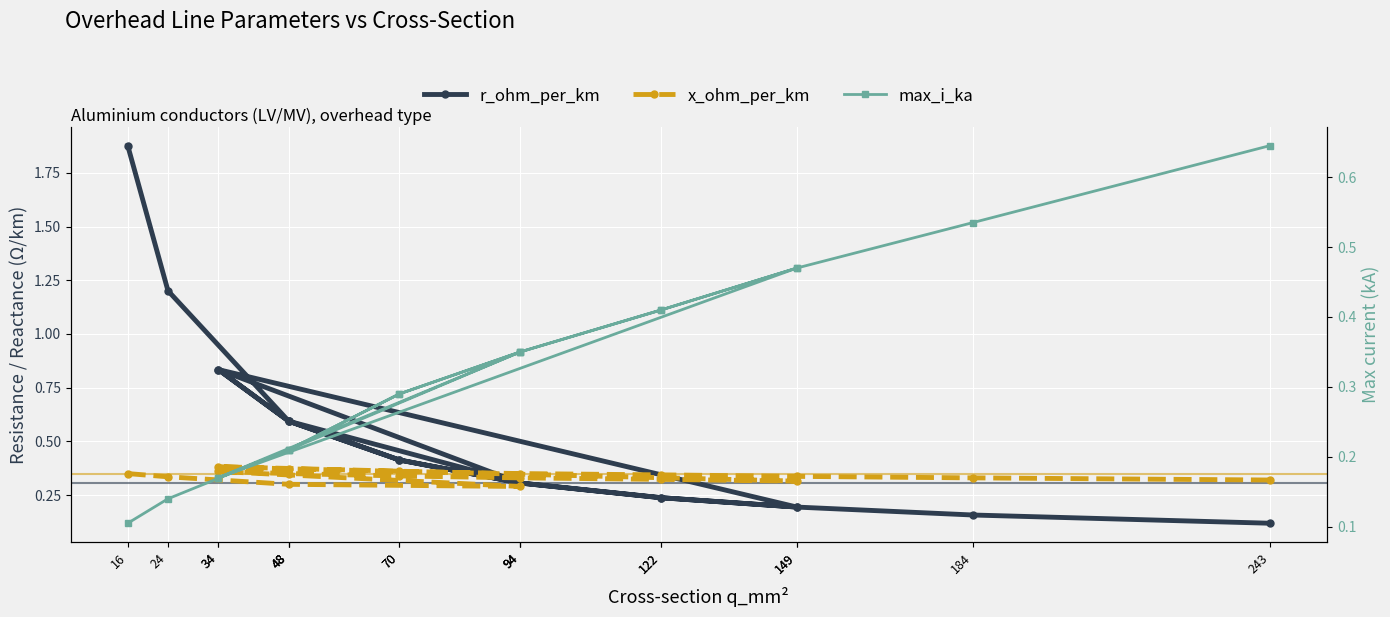

What is the difference between the maximum and minimum values in the x_ohm_per_km series?

0.1